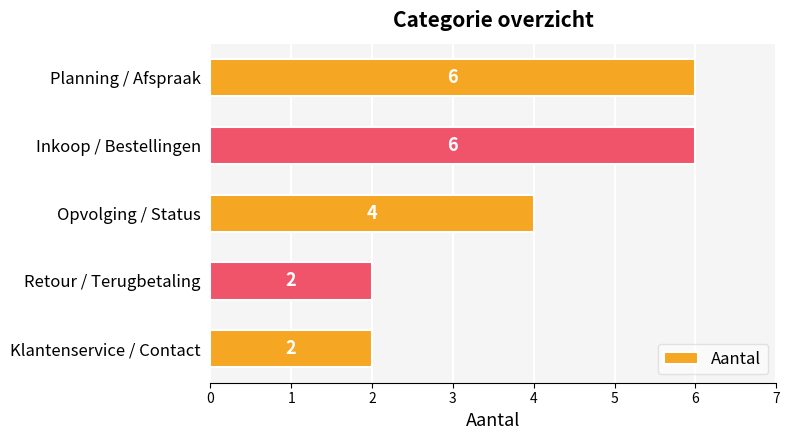

What is the sum of the values at Planning / Afspraak and Retour / Terugbetaling?

8